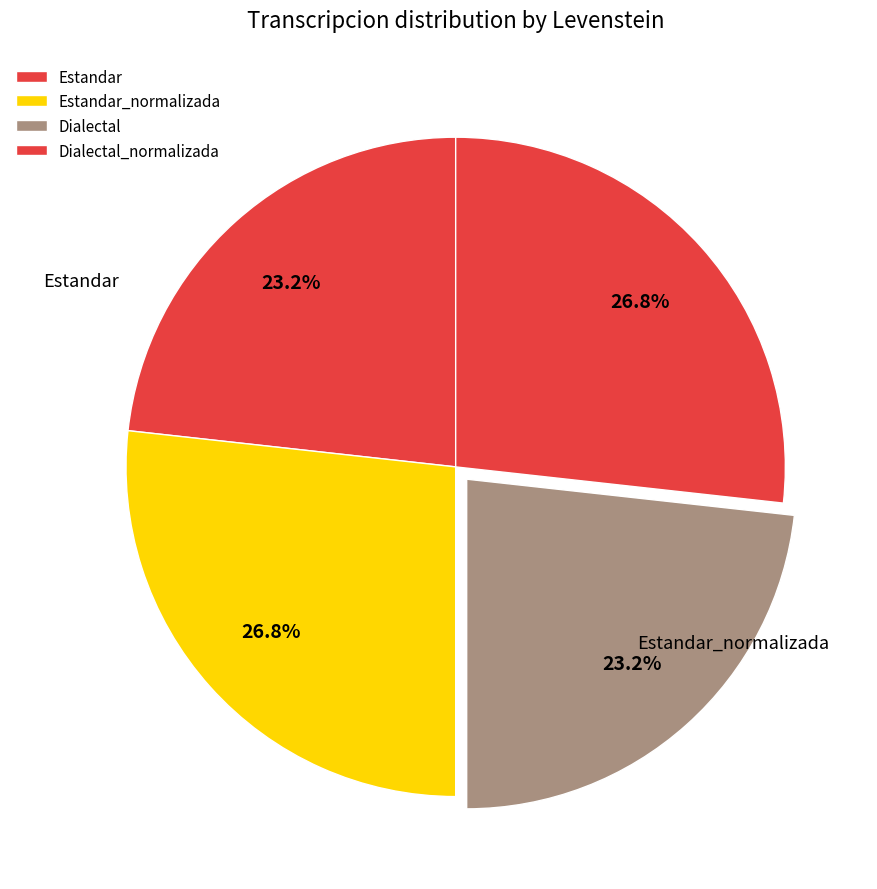

To the nearest percent, what is the average slice percentage?

25%